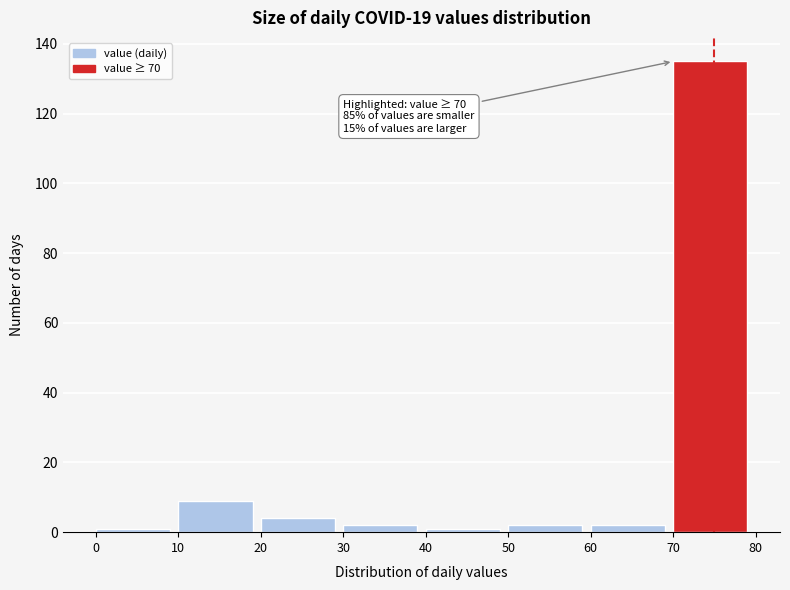

Which range on the x-axis has the tallest bar?

70 to 80